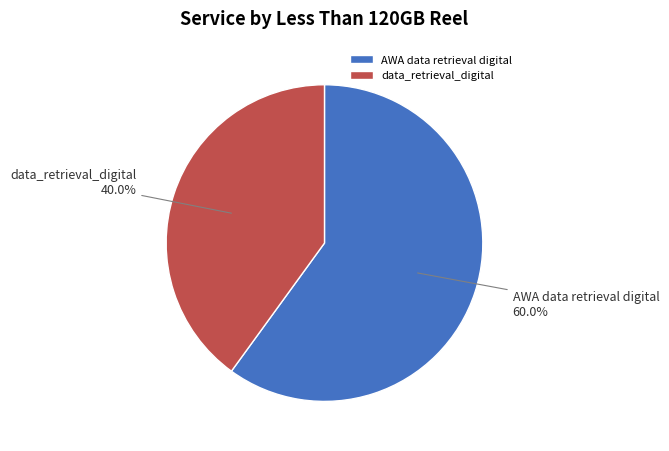

To the nearest percent, what portion does data_retrieval_digital represent?

40%